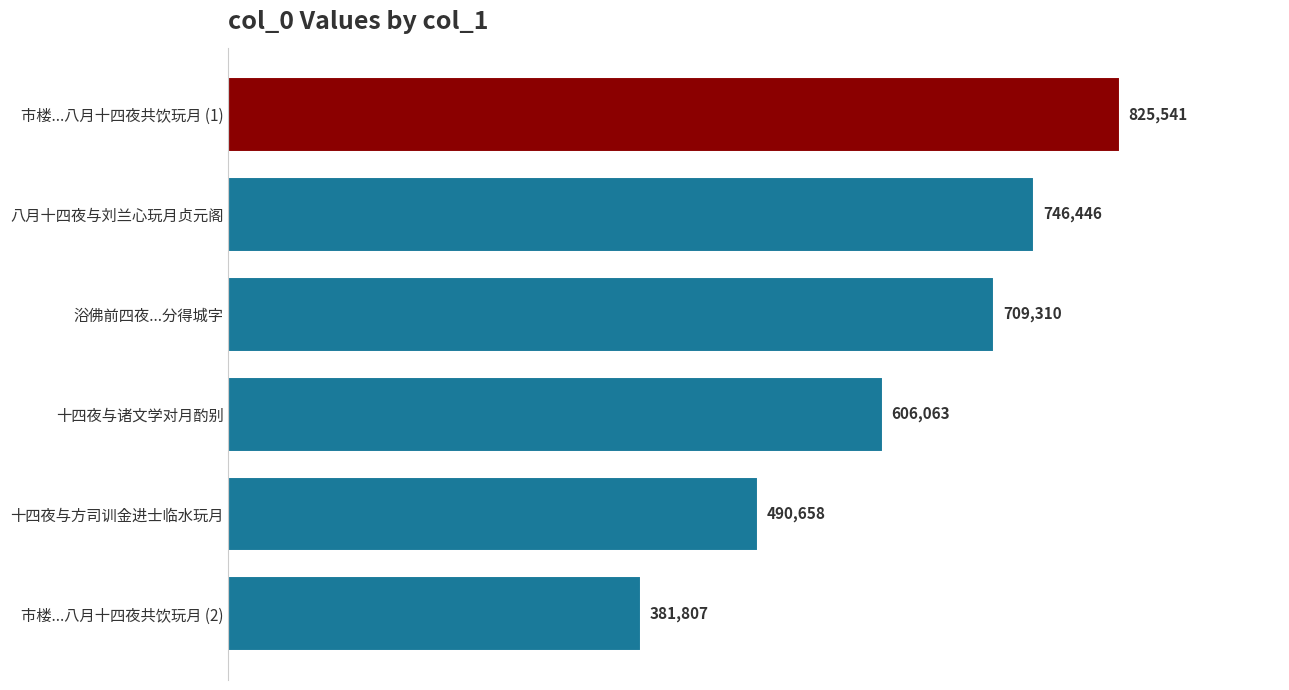

What is the change in value from 十四夜与方司训金进士临水玩月 to 十四夜与诸文学对月酌别?

+115405